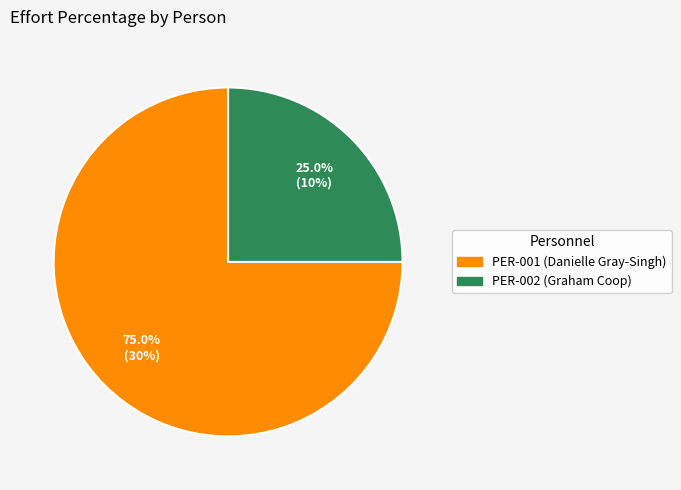

The PER-002 (Graham Coop) slice represents 25% of the pie. True or false?

True